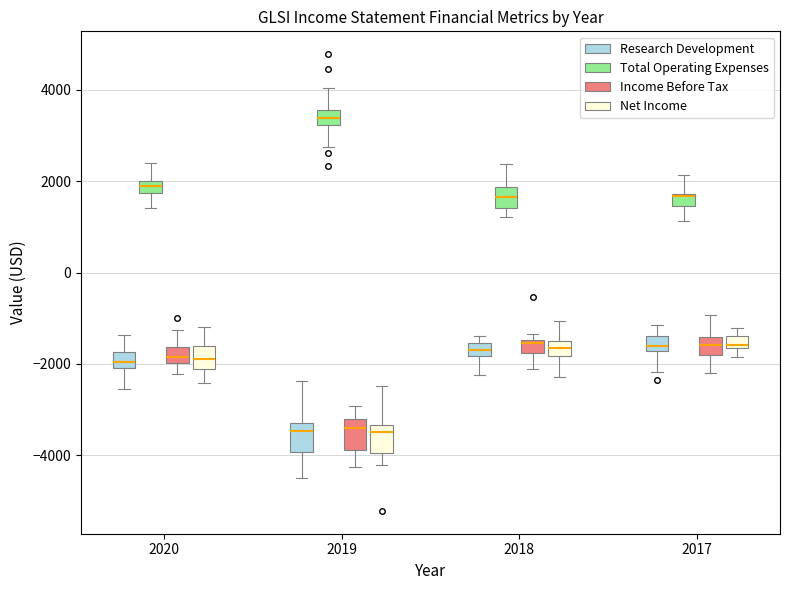

Where does the lower whisker of the box for 2020 (Total Operating Expenses) end on the y-axis? The values are not printed on the chart, so give them approximately, as read against the axis.

1400